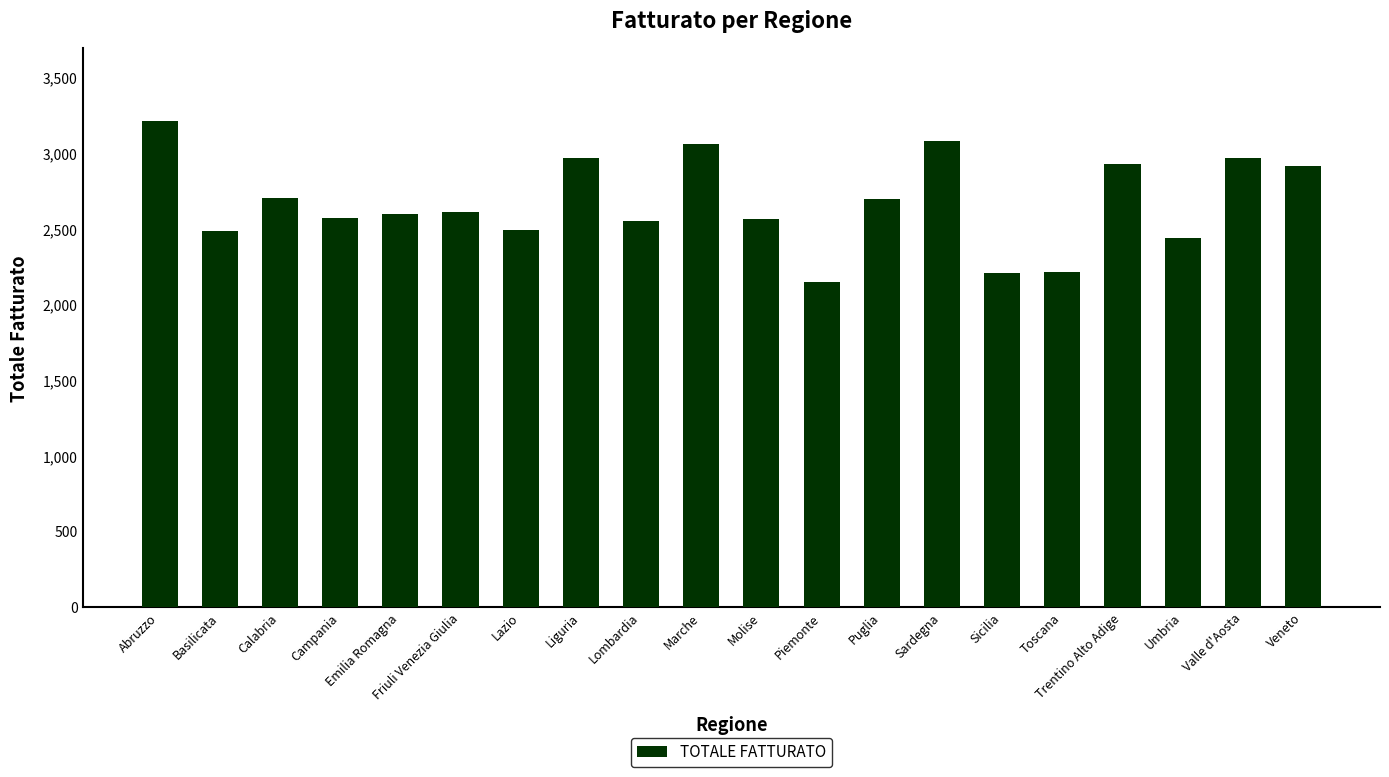

What is the approximate value at Abruzzo?

3211.3